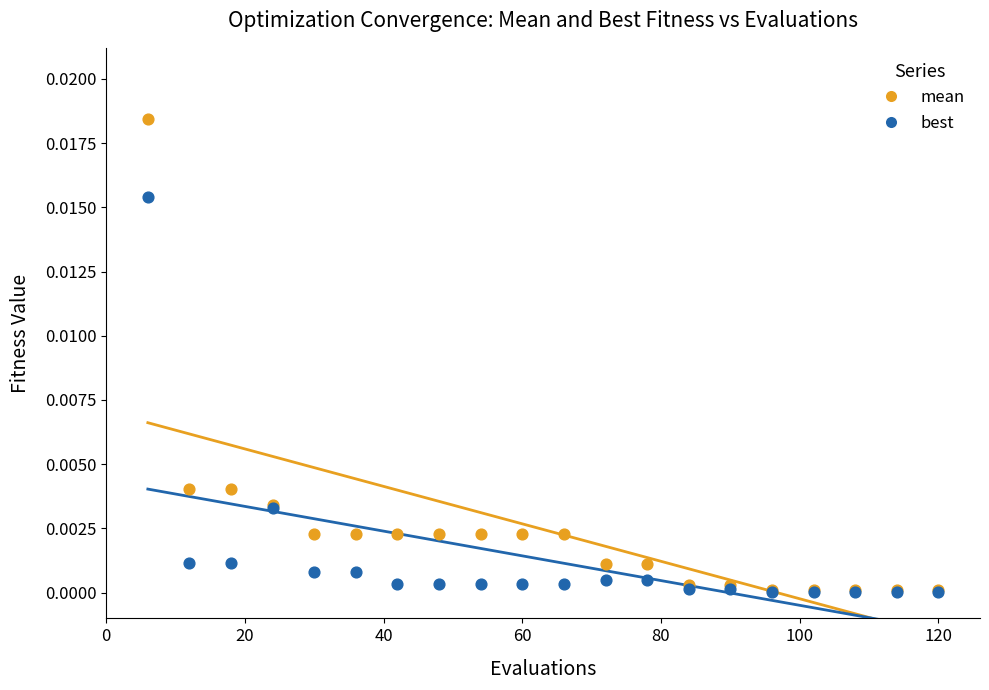

What are all the series names shown in the legend?

mean, best